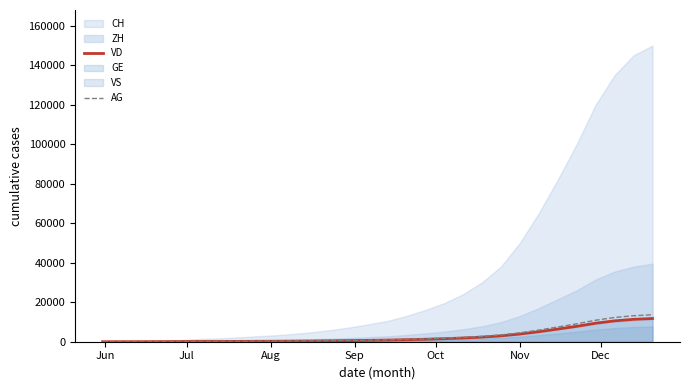

How many lines are shown in the chart?

2